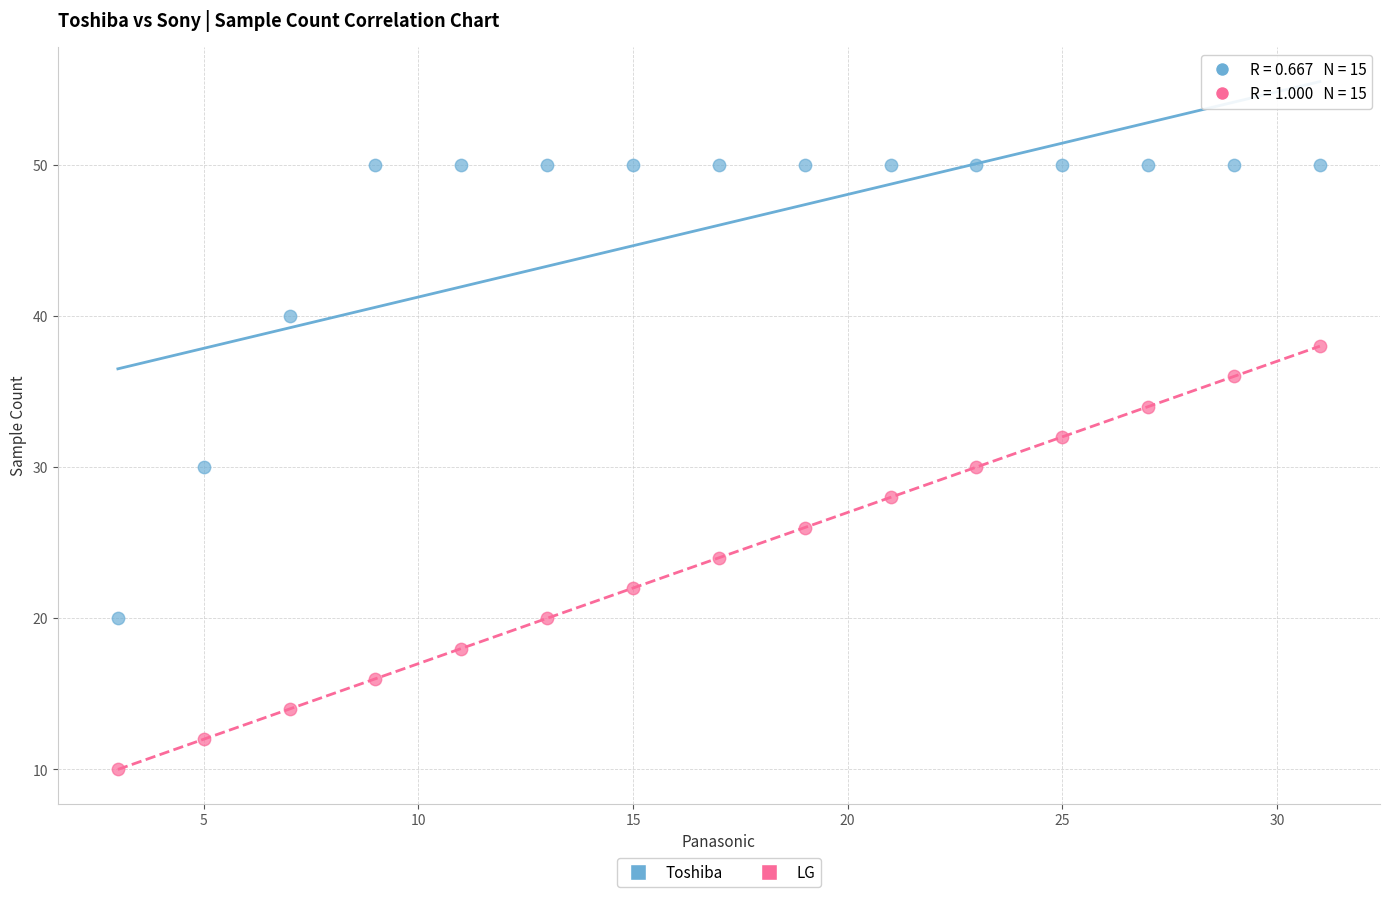

What are all the series names shown in the legend?

Toshiba, LG